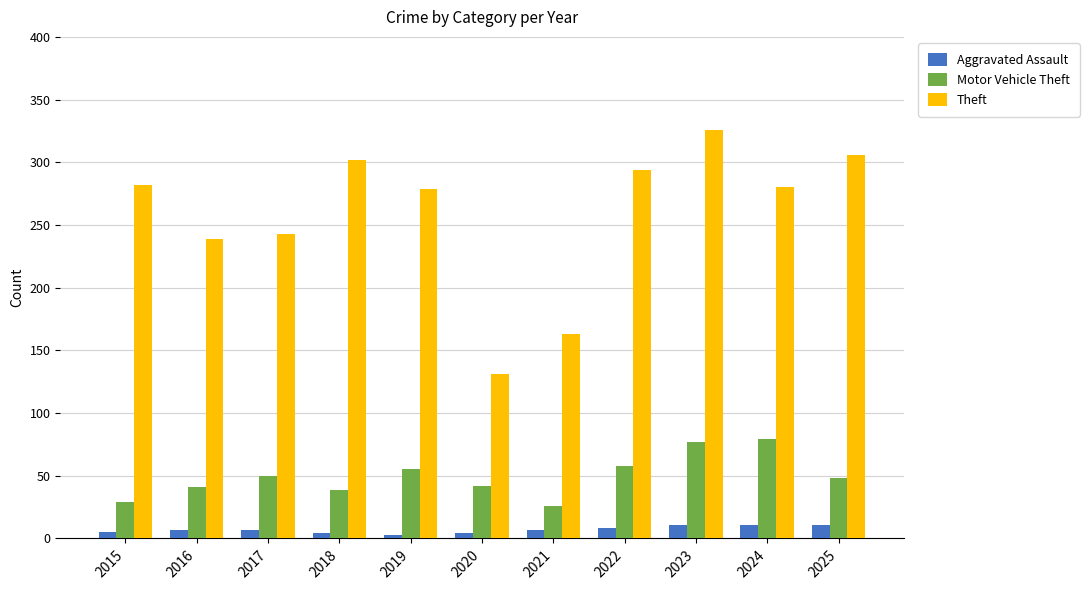

True or false: Theft has a value of 306 at 2025.

True